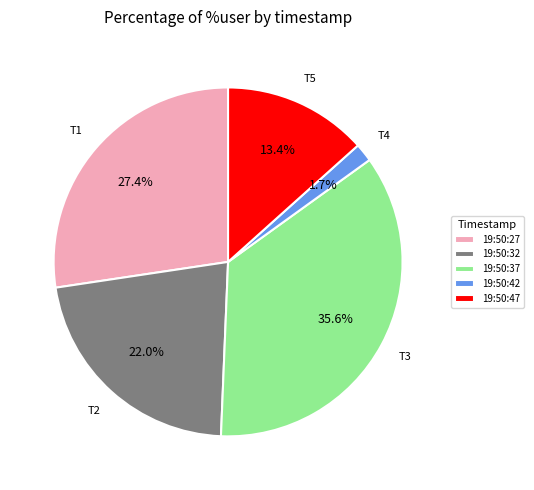

What portion of the pie excludes 19:50:42?

98.3%